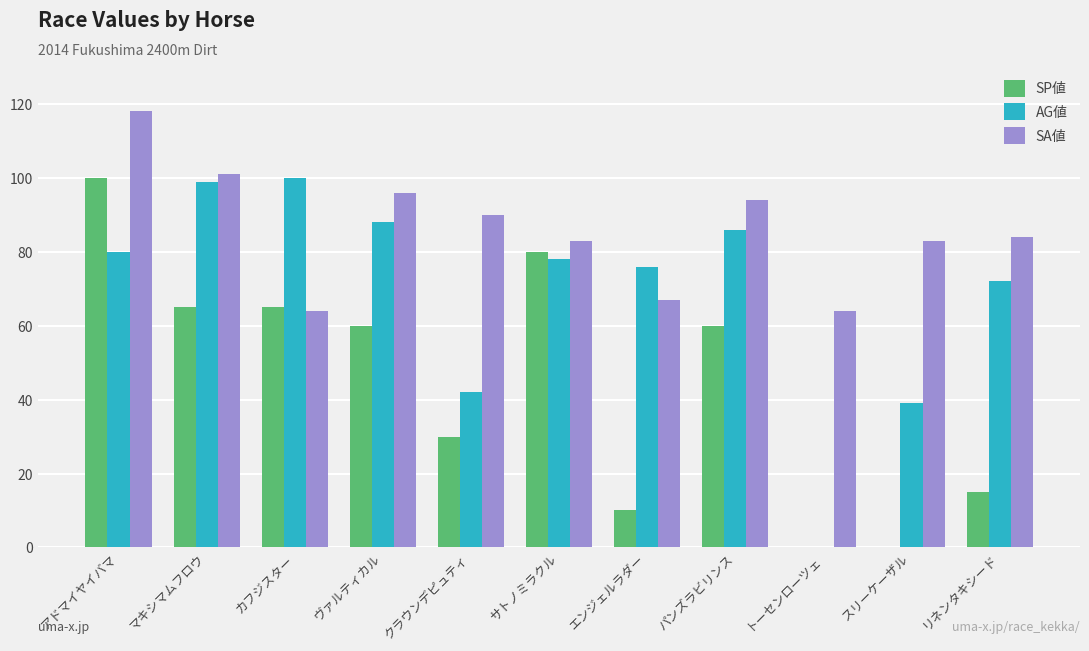

What value does the SP値 series have at アドマイヤイバマ?

100